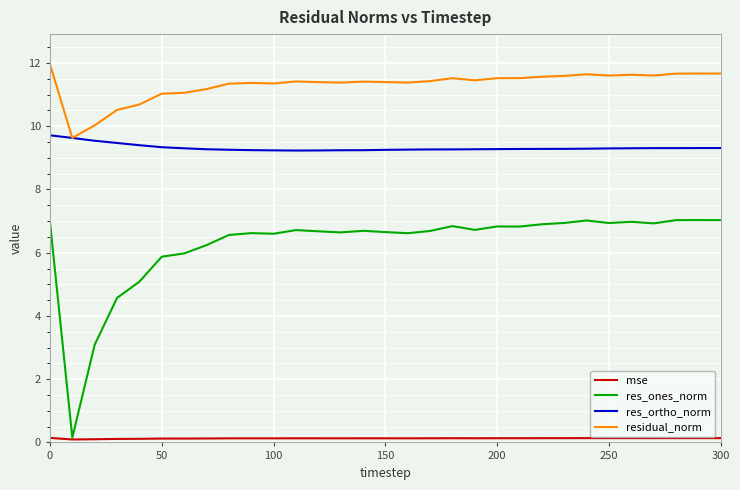

List the series in order of their overall mean, lowest first.

mse, res_ones_norm, res_ortho_norm, residual_norm